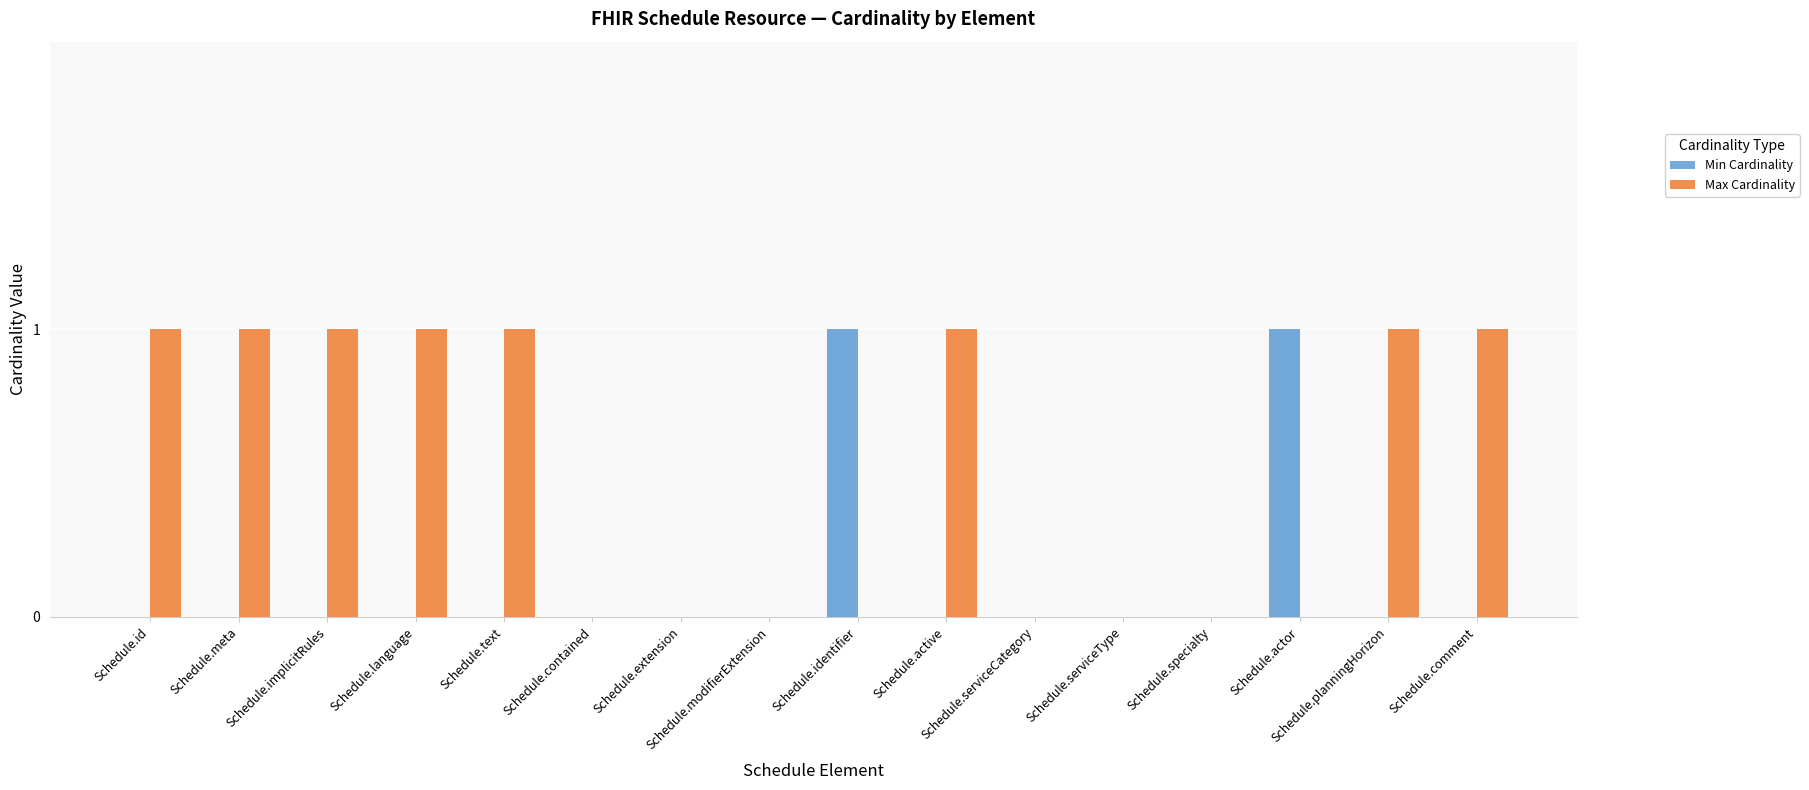

Is it true that Max Cardinality equals 0 at Schedule.specialty?

True